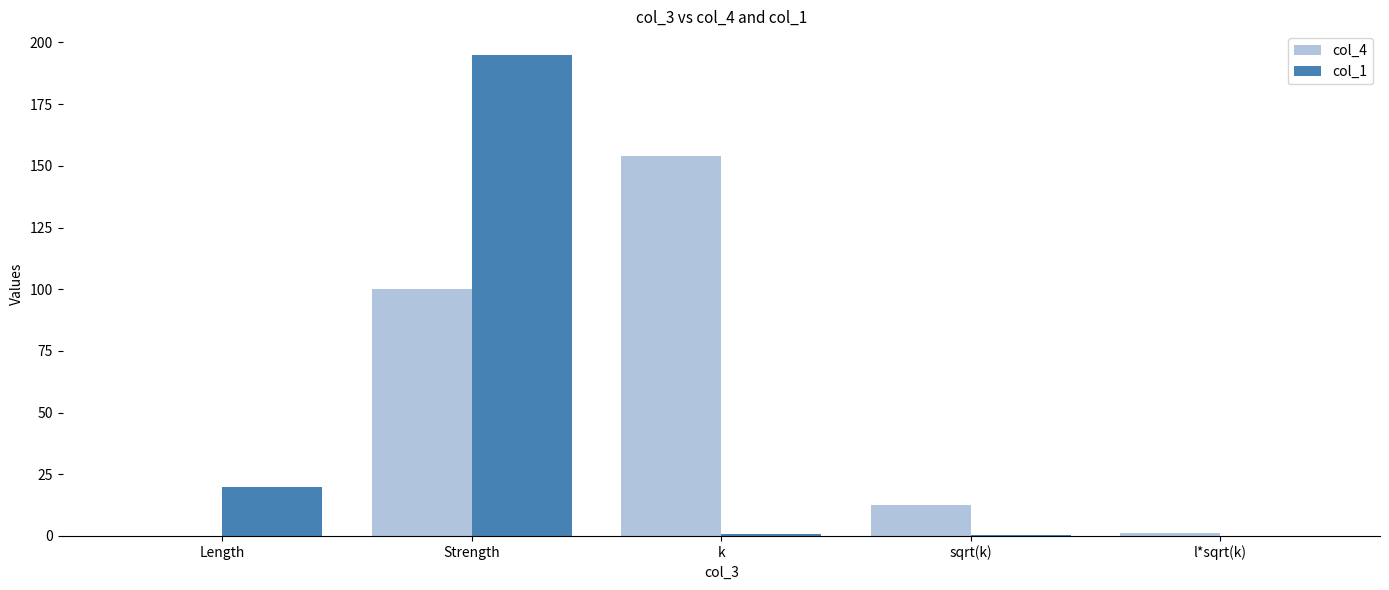

At which category is the sum across all series the highest?

Strength